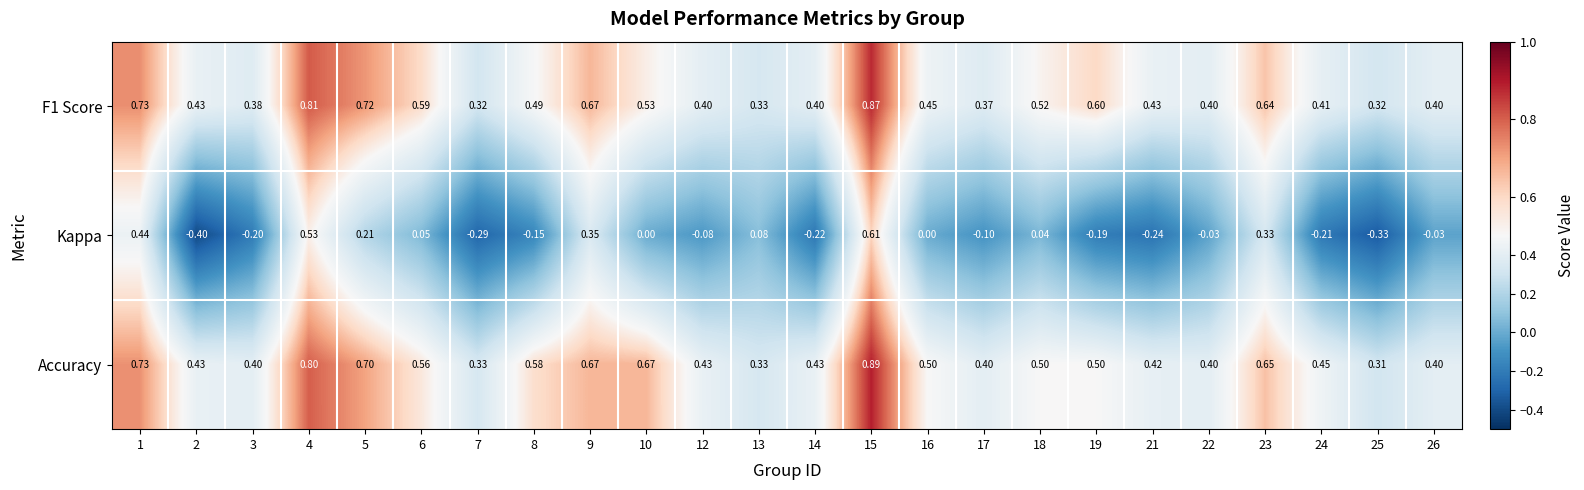

Which series has the widest spread of values?

Kappa